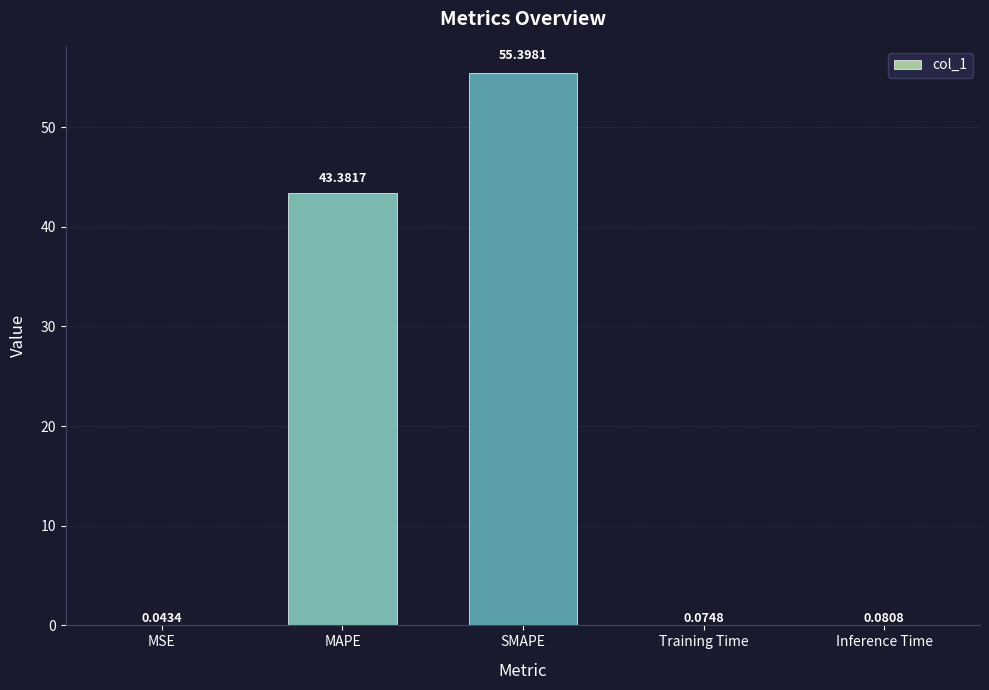

Where is the data nearest to the value 27?

MAPE